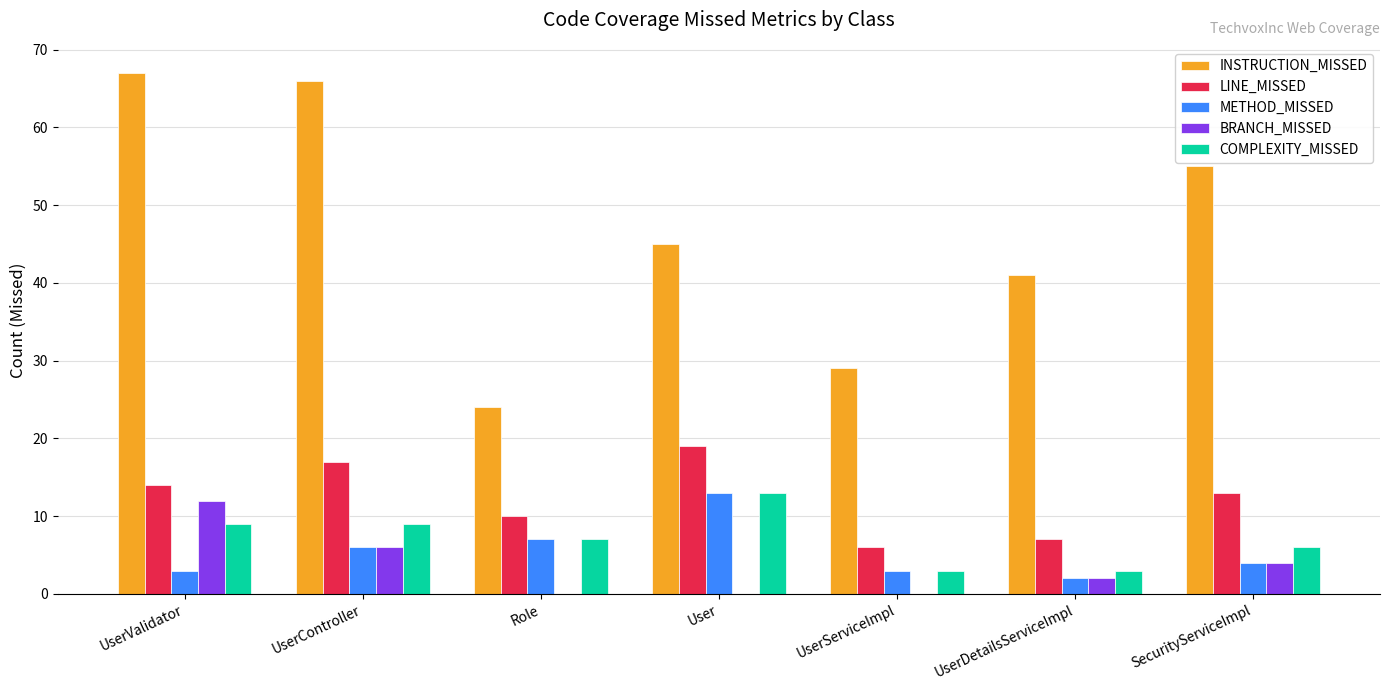

What is the greatest value displayed?

67